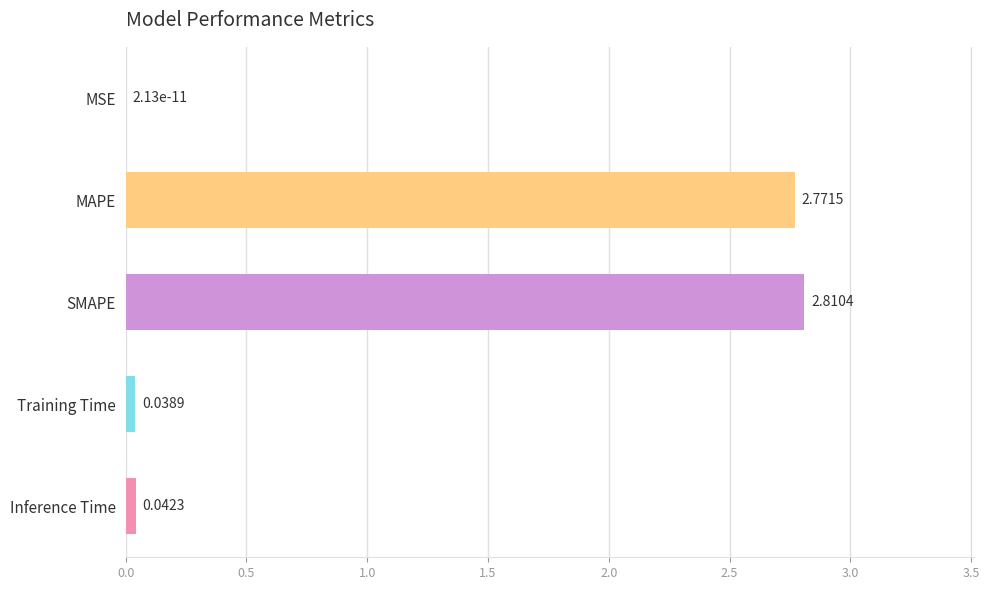

What is the change in value from SMAPE to Inference Time?

-2.8